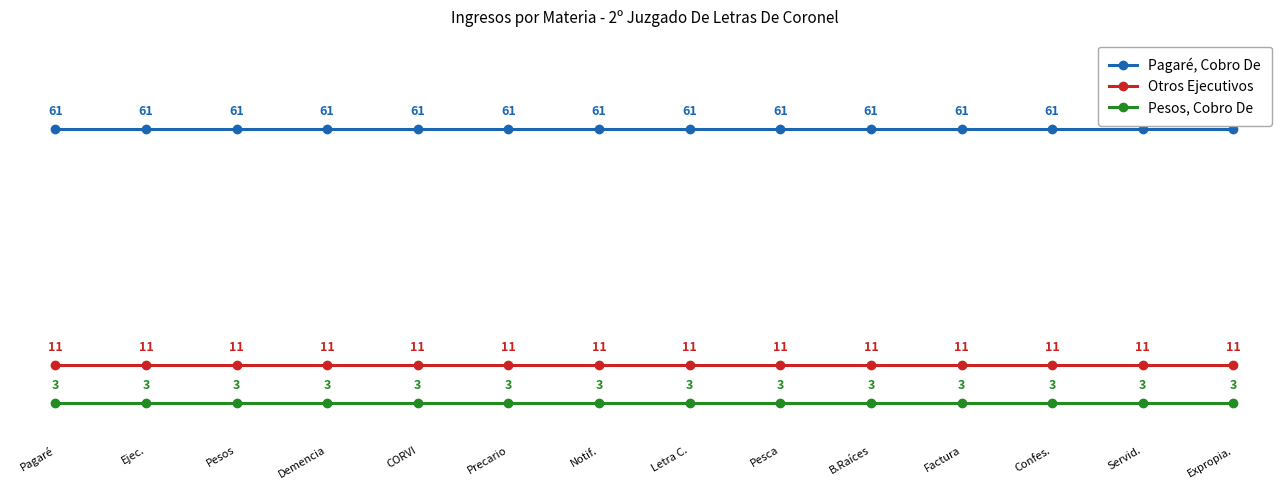

Is the value of Otros Ejecutivos at CORVI greater than the value of Pagaré, Cobro De at Pesca?

No